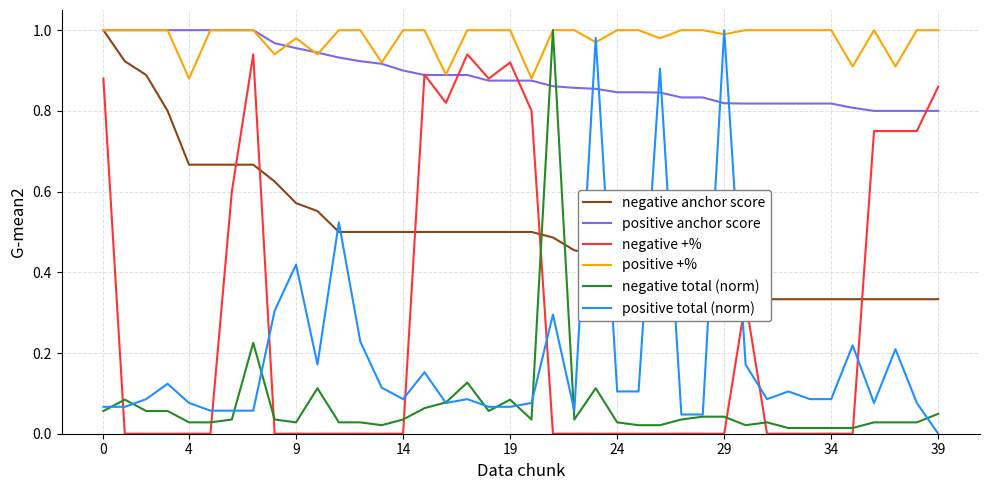

True or false: negative +% and positive +% cross at least once.

False